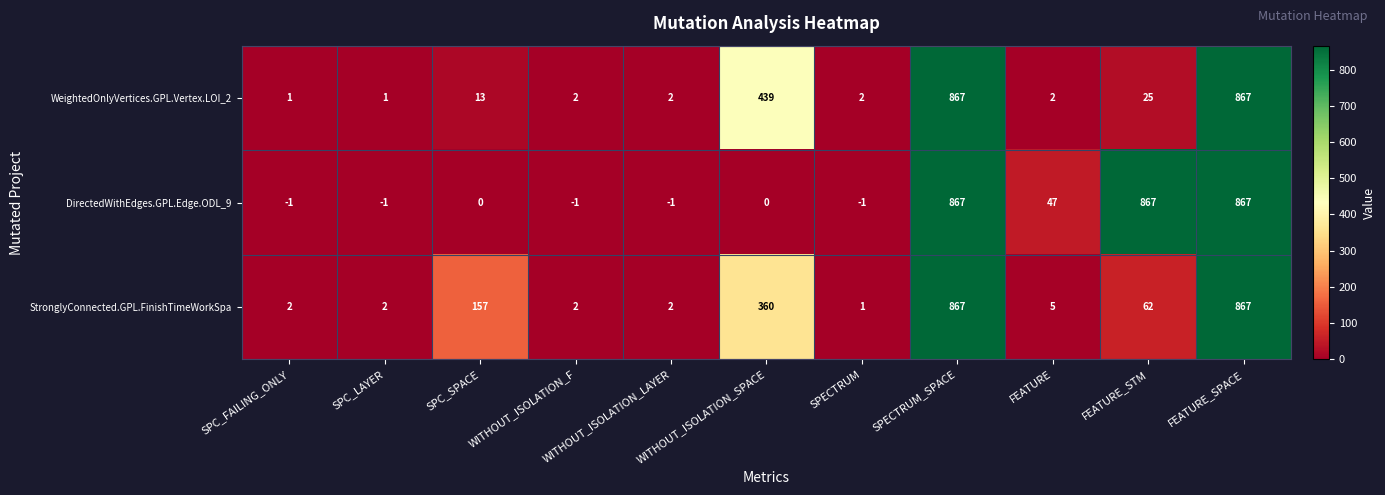

How many series are shown in this chart?

3